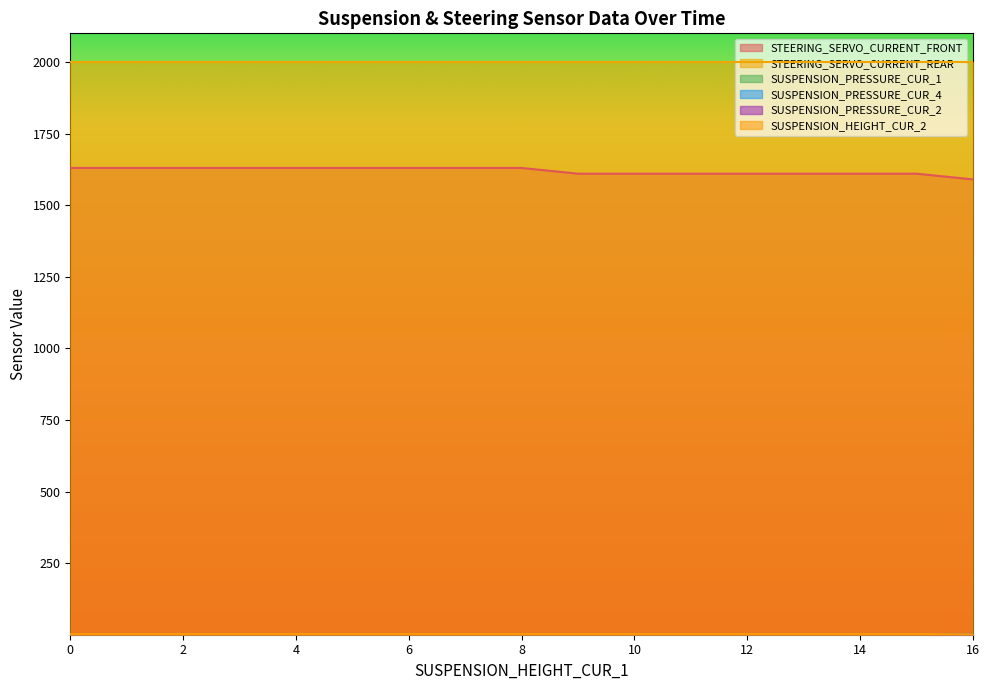

True or false: SUSPENSION_PRESSURE_CUR_1 has more than 1 points higher than both neighbors.

False